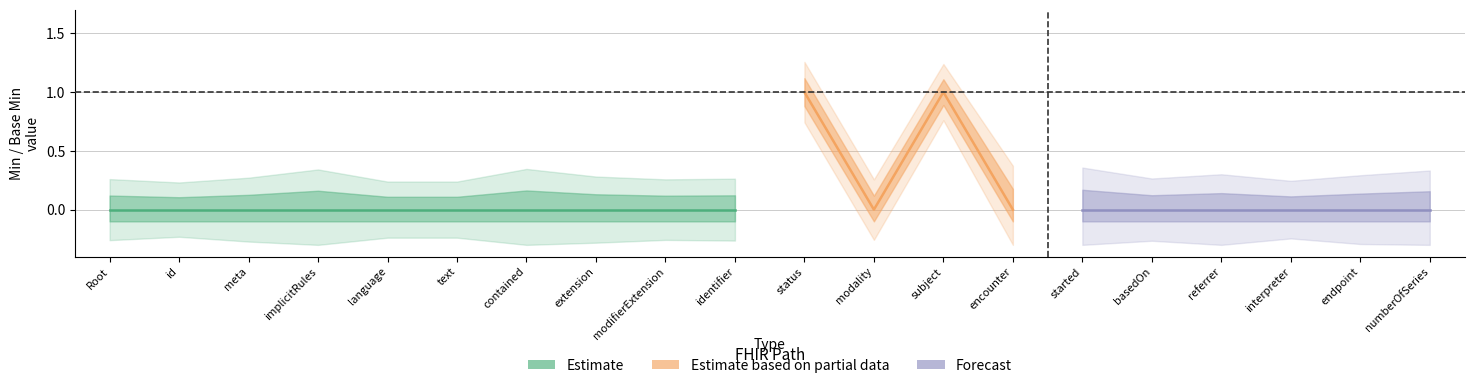

Reading left to right, list all the values displayed in this chart.

min_values: 0	0	0	0	0	0	0	0	0	0	1	0	1	0	0	0	0	0	0	0
base_min_values: 0	0	0	0	0	0	0	0	0	0	1	0	1	0	0	0	0	0	0	0